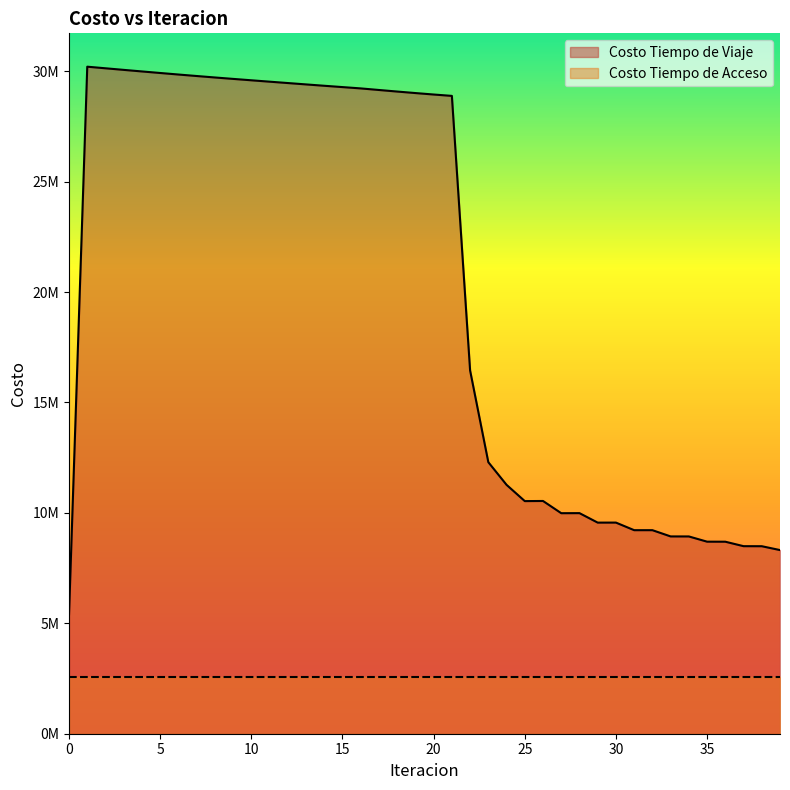

How many interior local valleys (lower than both neighbors) does the data have?

3